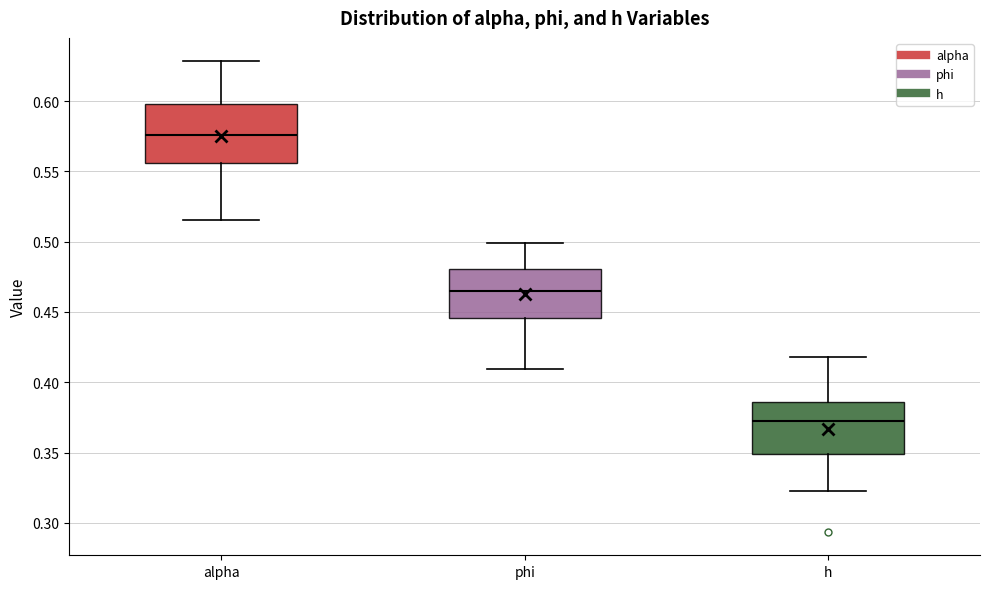

Which box has the highest median line?

alpha